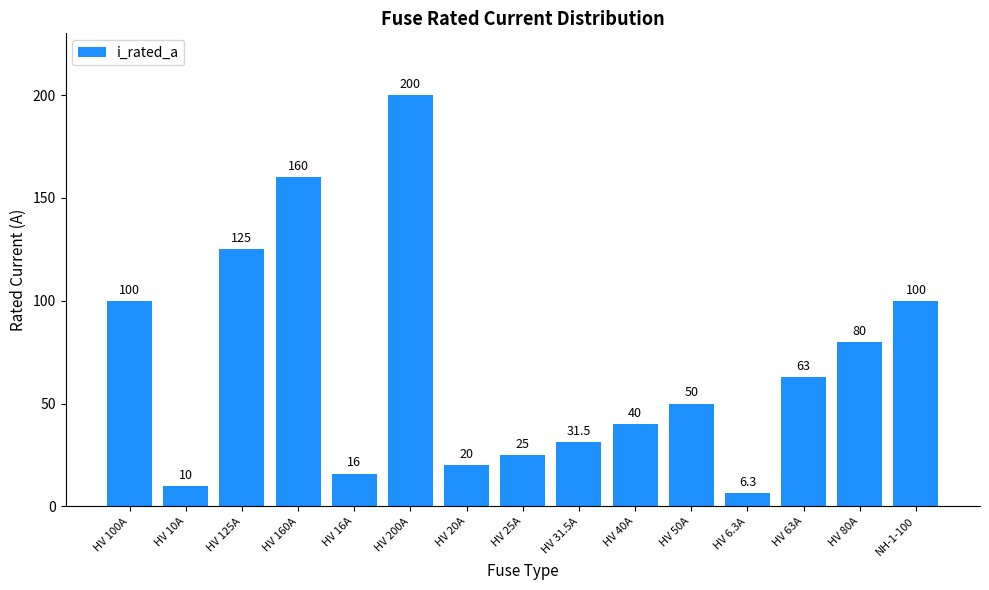

At which label does the data first exceed 50?

HV 100A